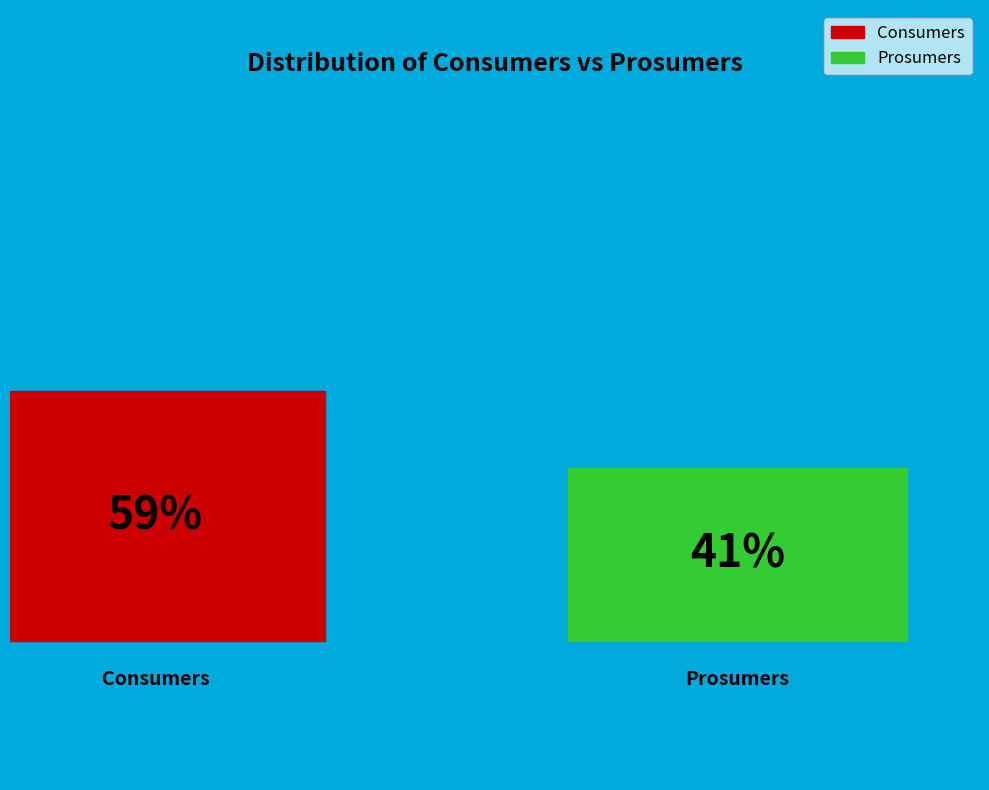

How many slices are in this pie chart?

2